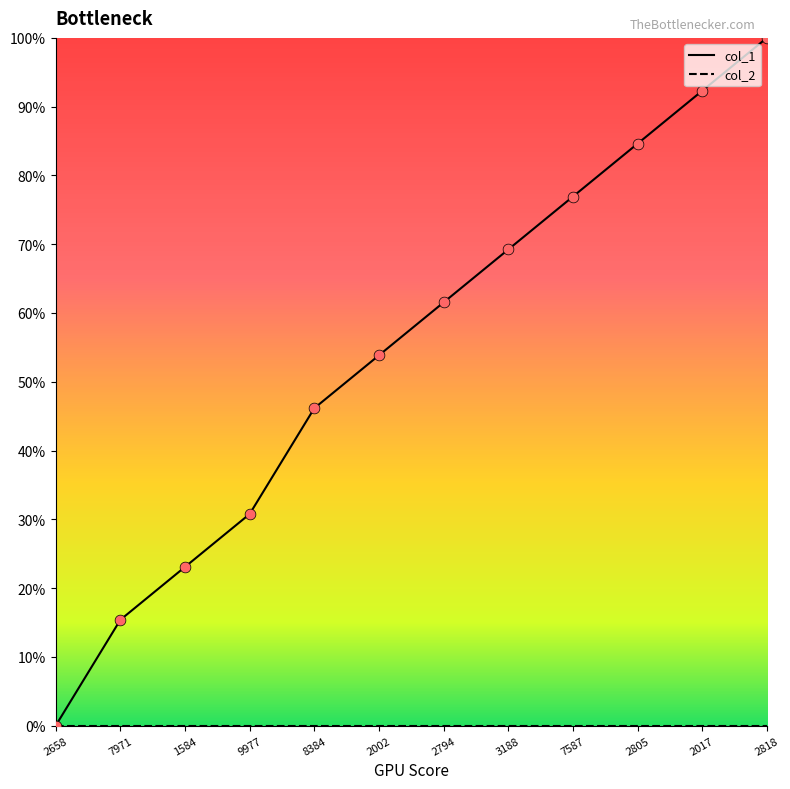

What is the spread (max minus min) of values at 2002?

53.8